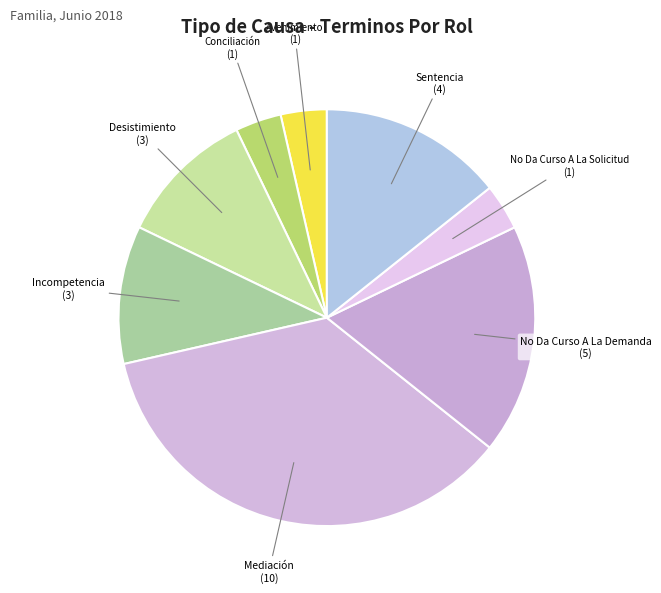

The Conciliación slice represents 4% of the pie. True or false?

True